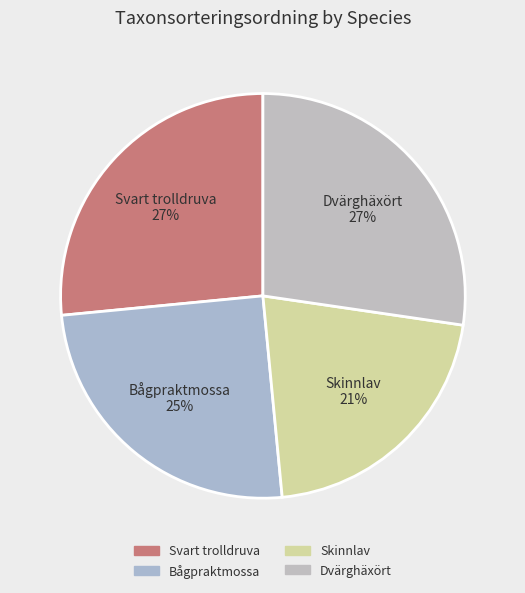

Is there any slice that represents more than half of the pie?

No